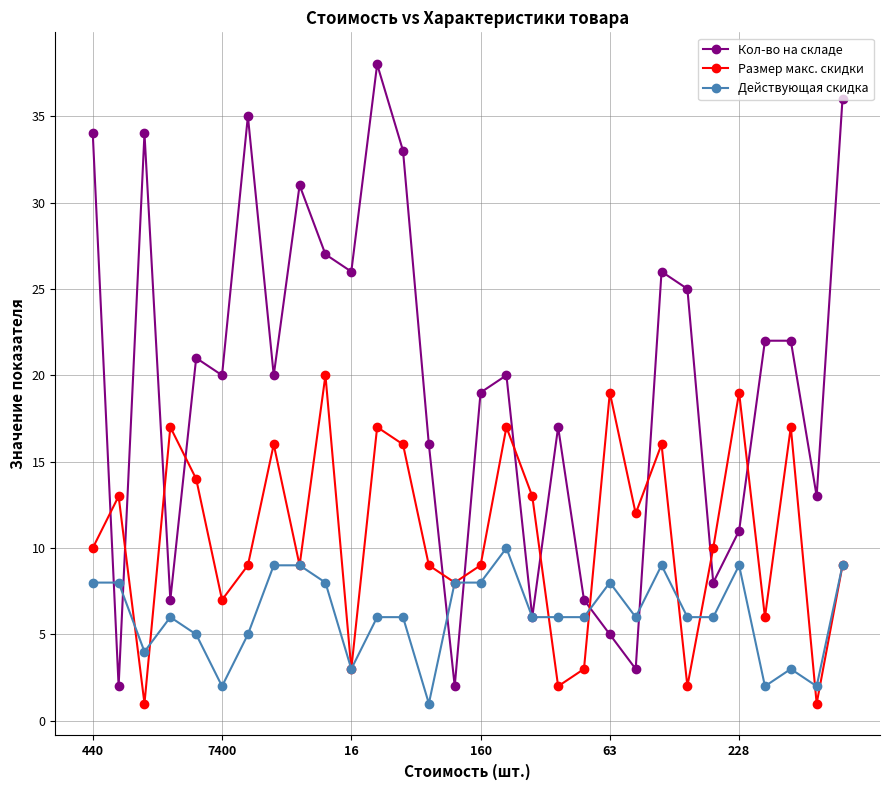

True or false: Размер макс. скидки has more than 2 interior local peaks.

True